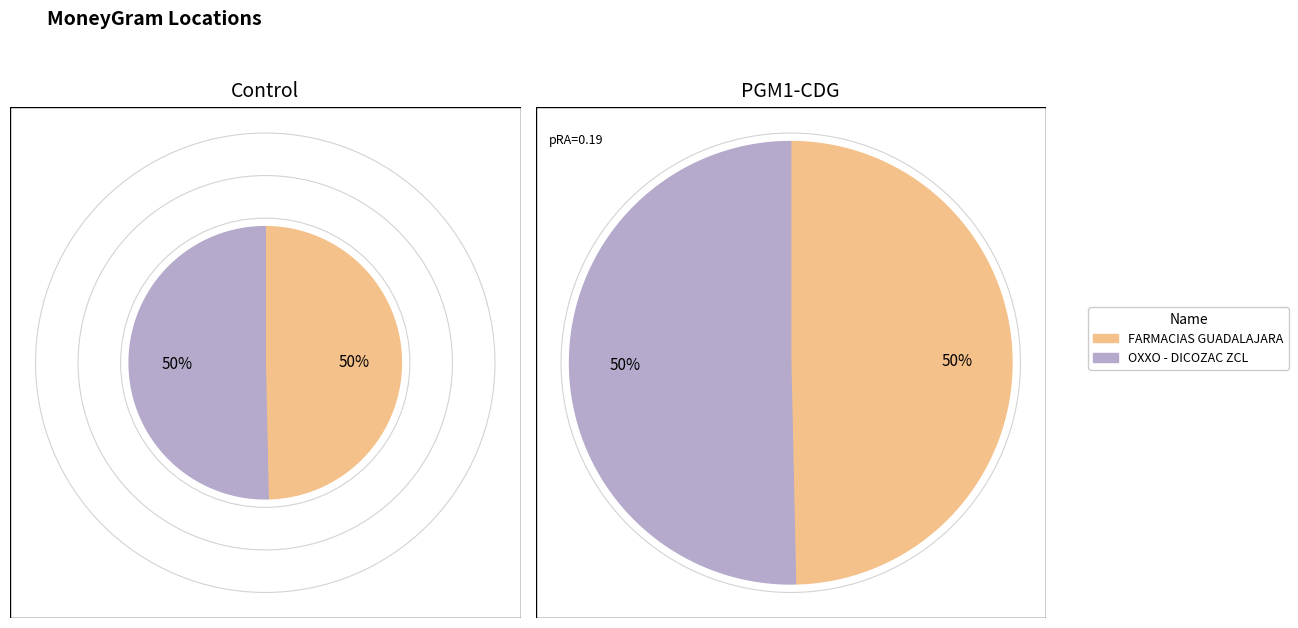

What percentage is the OXXO - DICOZAC ZCL slice, to the nearest percent?

50%